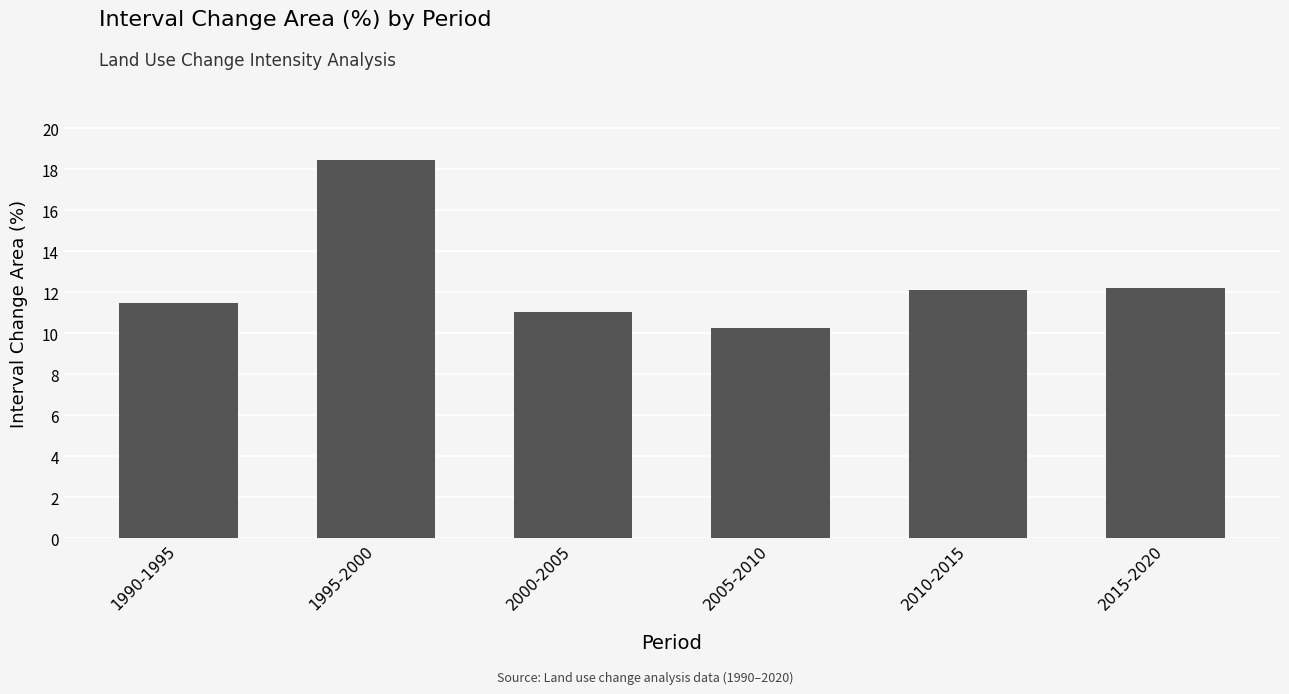

The chart shows a value of 8.5 at 2010-2015. True or false?

False